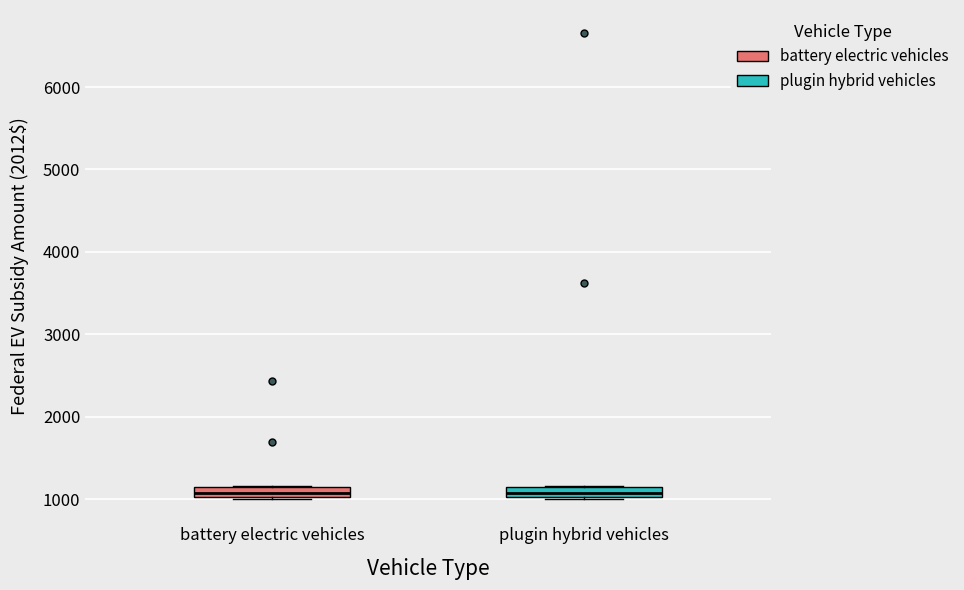

Where is the upper edge of the box for plugin hybrid vehicles on the y-axis? The values are not printed on the chart, so give them approximately, as read against the axis.

1100